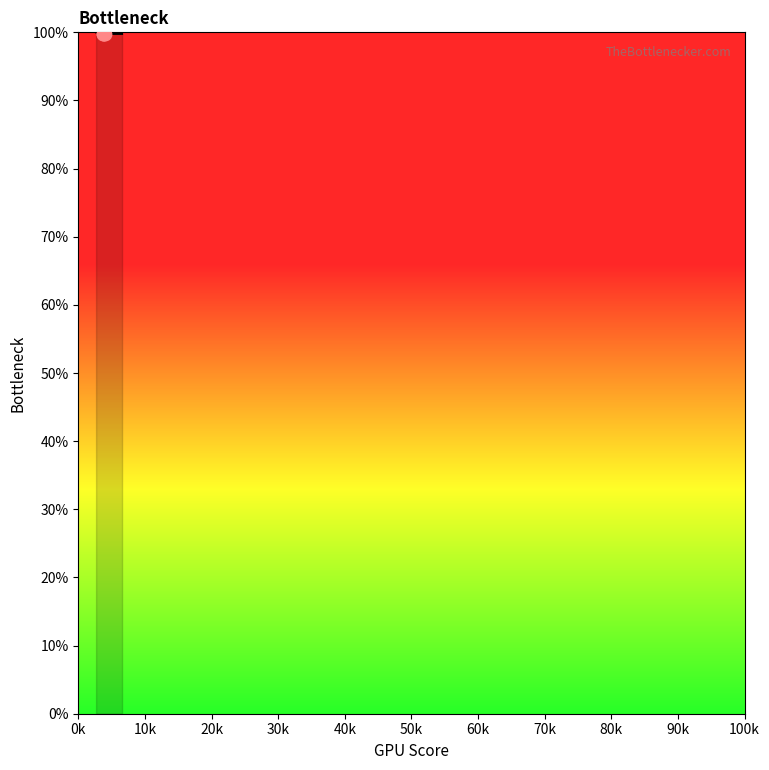

What is the smallest value displayed?

99.8